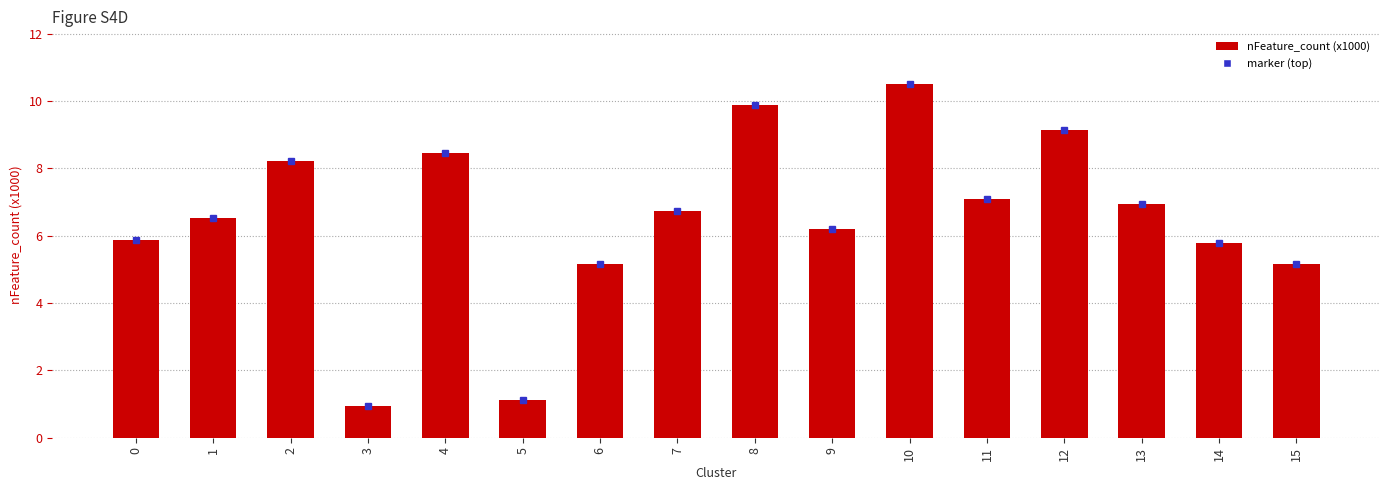

How many distinct data groups are displayed?

1